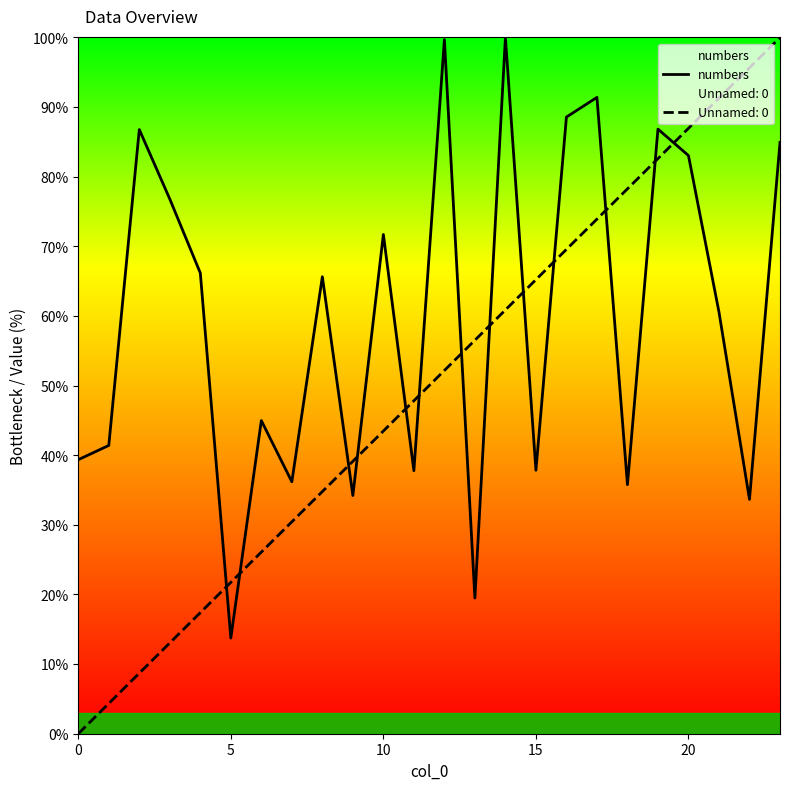

True or false: Unnamed: 0 and numbers intersect in this chart.

True